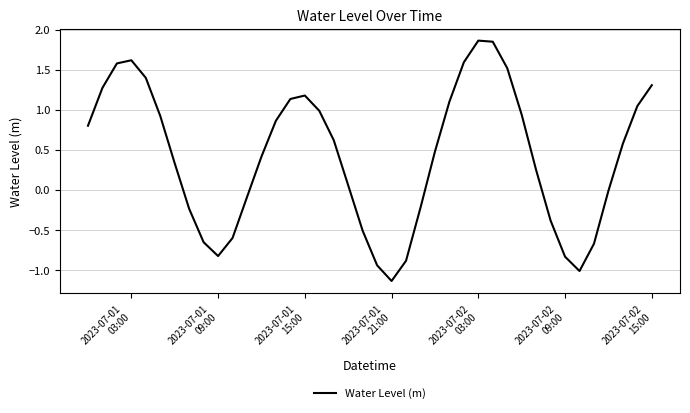

What is the average value?

0.4